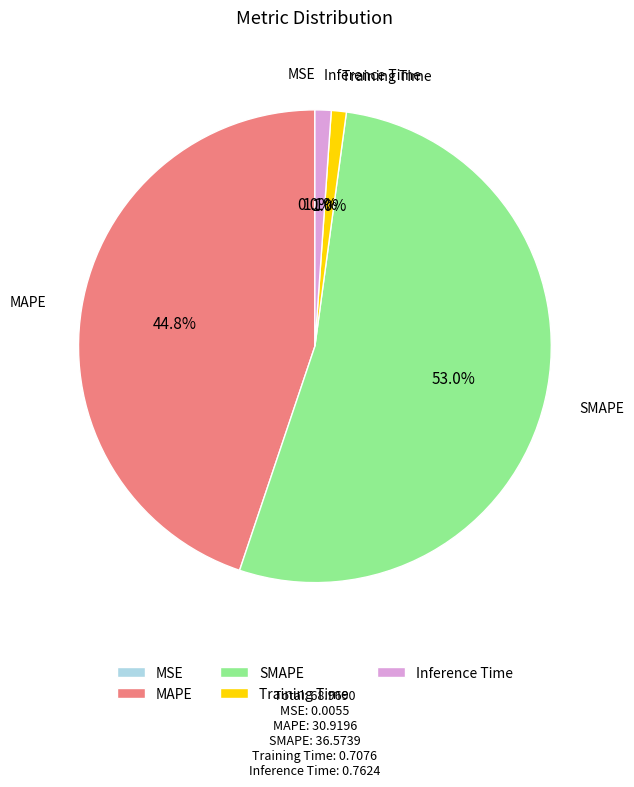

To the nearest percent, what is the average slice percentage?

20%